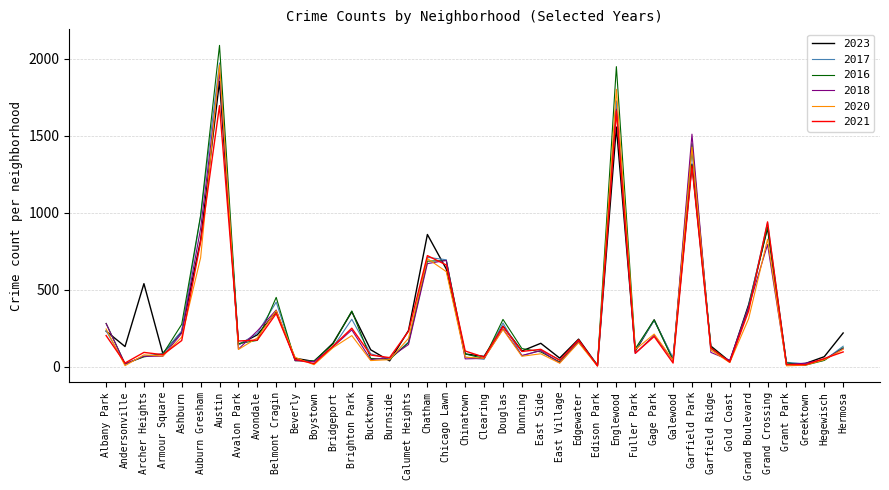

Is the value of 2020 at Brighton Park greater than the value of 2016 at Albany Park?

No